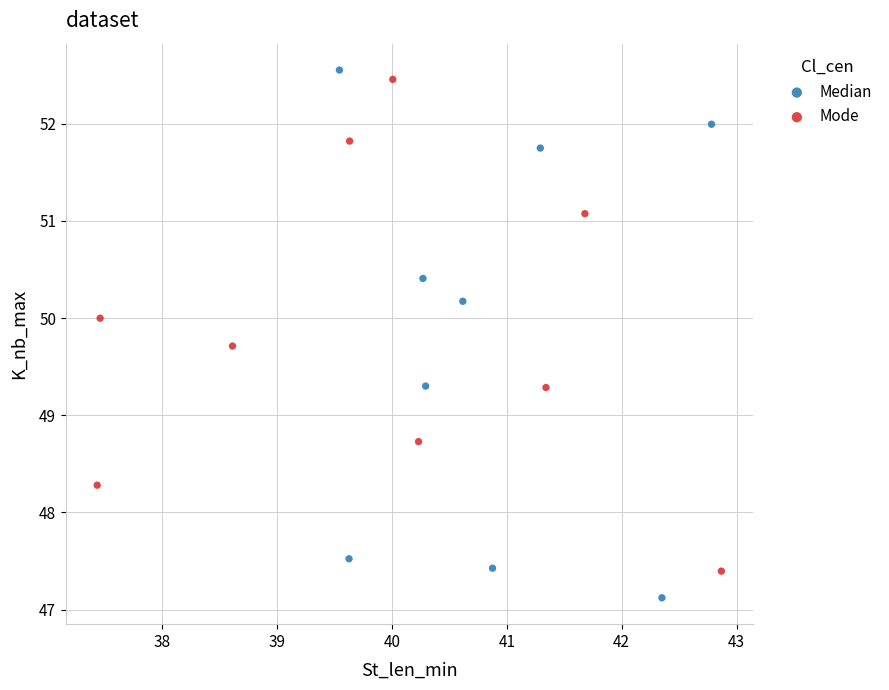

Which series reaches the minimum Y coordinate?

Median